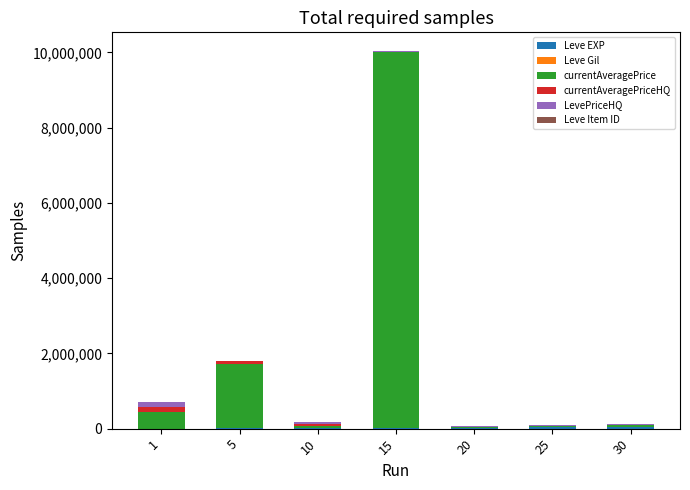

At which category is the sum across all series the highest?

15